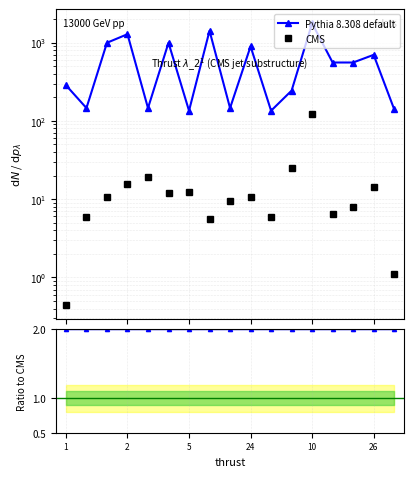

The value of Pythia 8.308 default at 26 is 683.9. True or false?

False